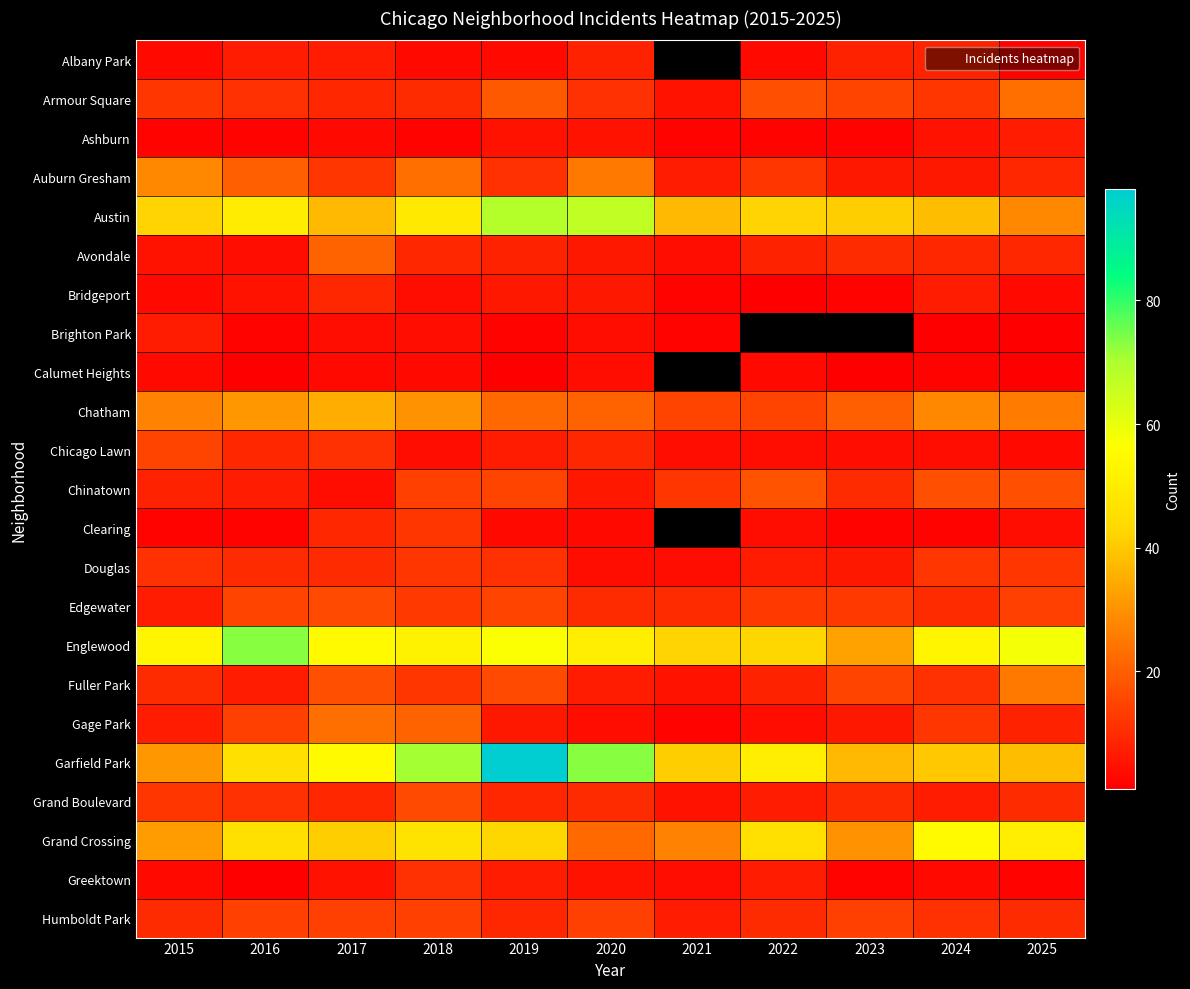

Is the value of Austin at 2025 greater than the value of Garfield Park at 2016?

No